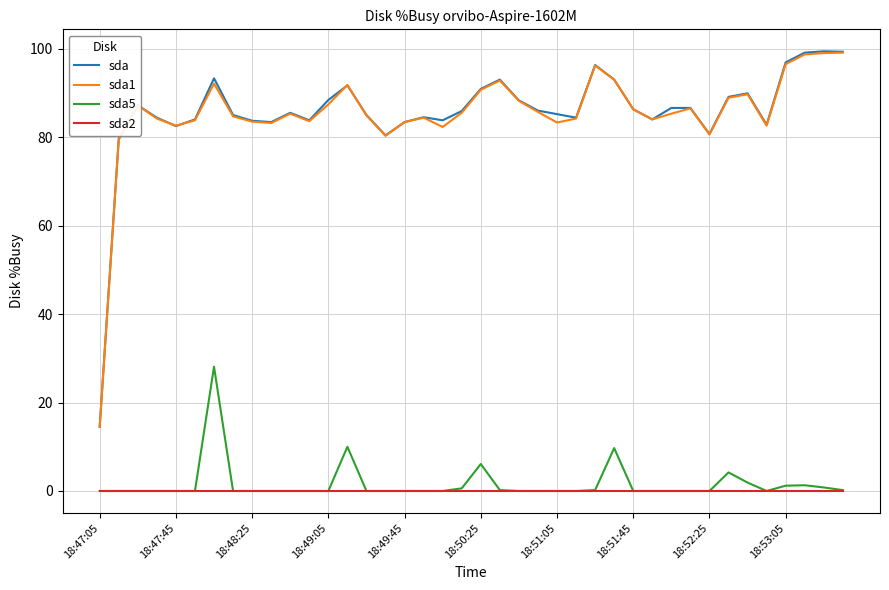

What is the highest value of the sda1 series?

99.1